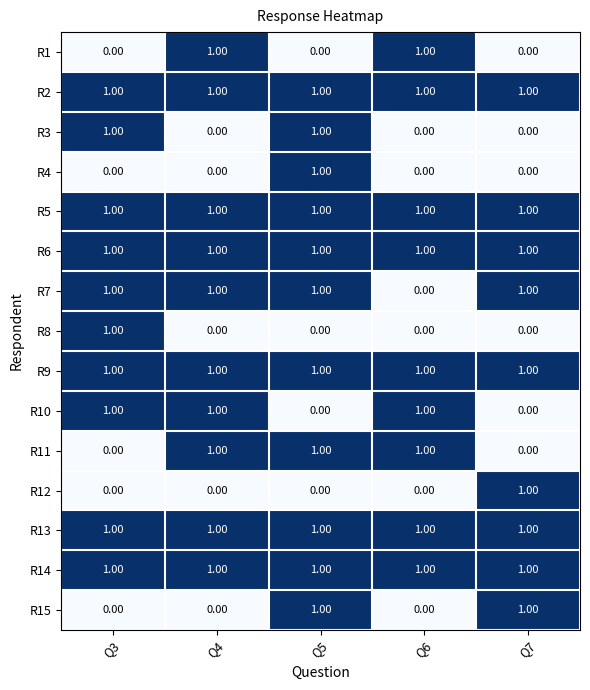

What is the total value across all series at Q7?

9